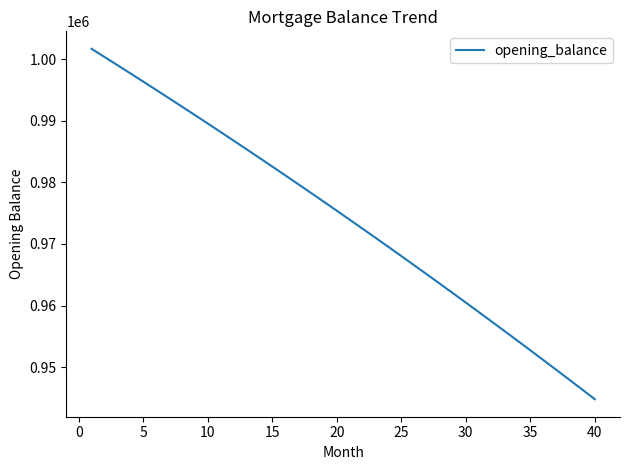

What is the difference between the maximum and minimum values?

56853.3